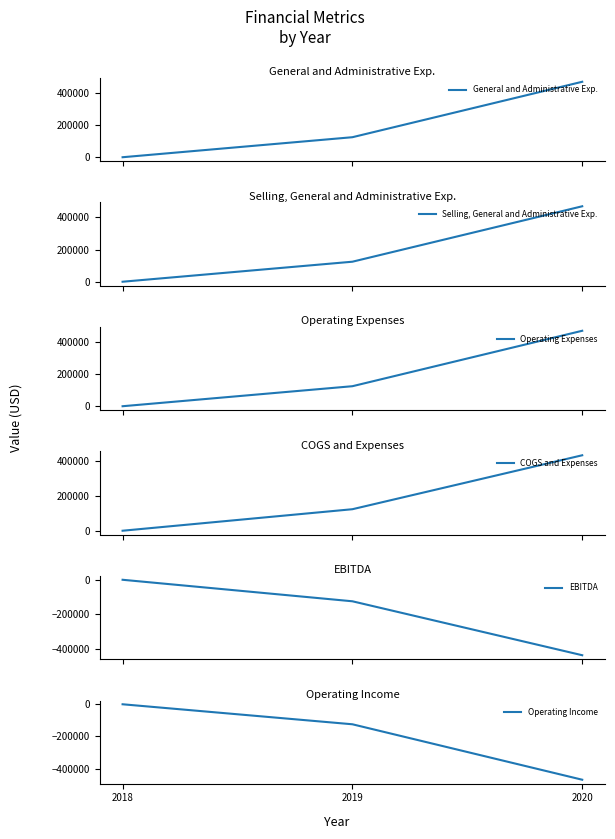

At which label does Operating Expenses reach its minimum?

2018